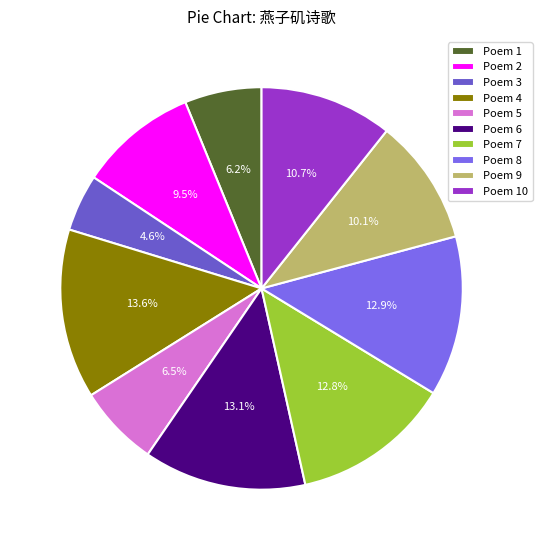

Count the number of slices in the pie.

10